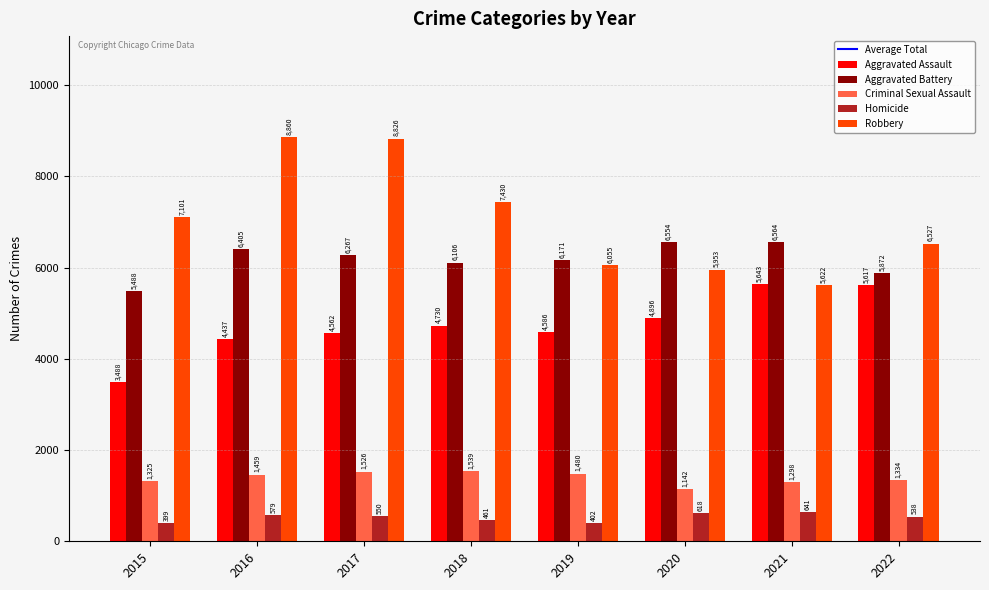

How many bars are there in each group?

5